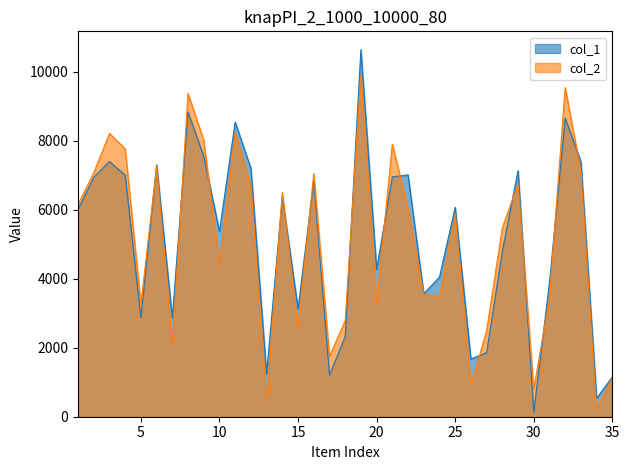

What is the difference between the highest and lowest values at 1?

147